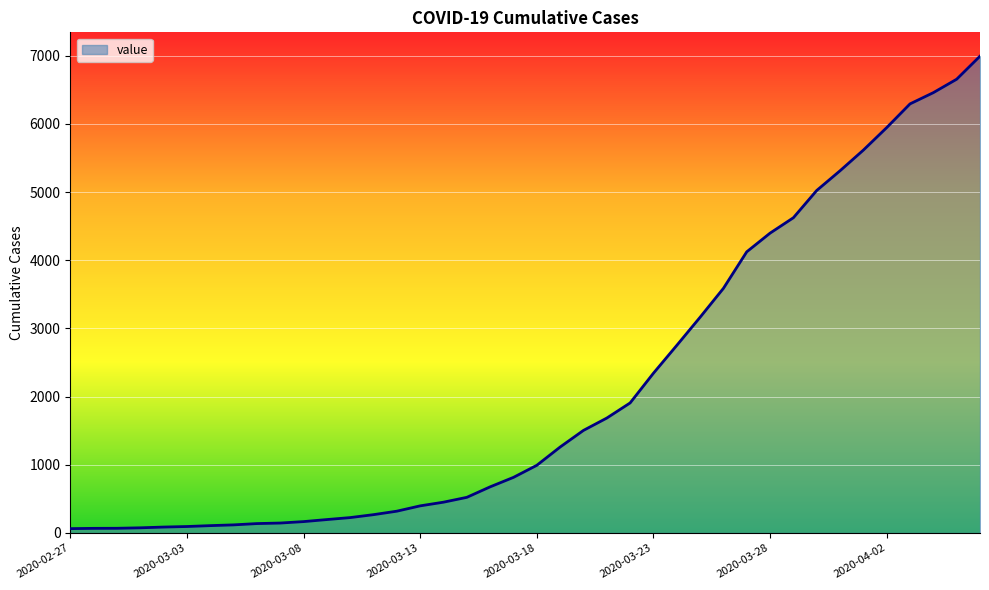

What is the difference between the maximum and minimum values?

6931